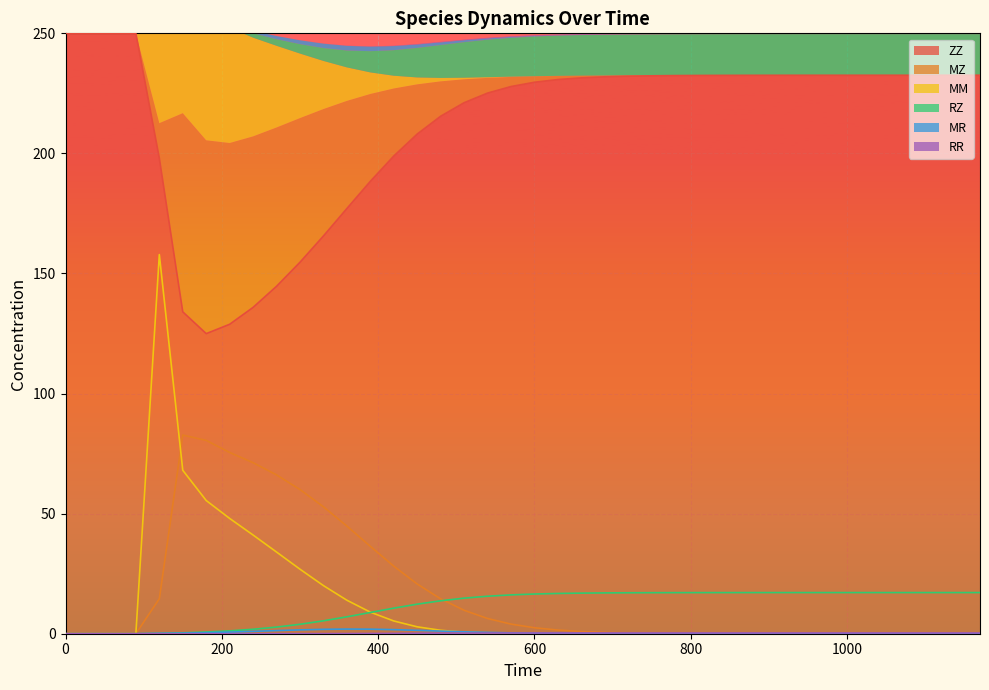

Is the value of ZZ at 1080 greater than the value of RZ at 930?

Yes